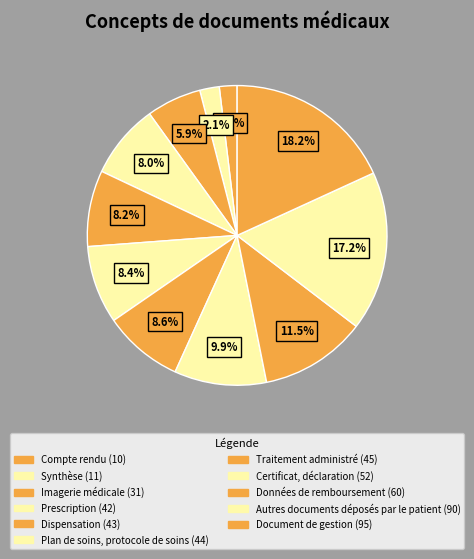

What is the change in value from Dispensation to Certificat, déclaration?

+9